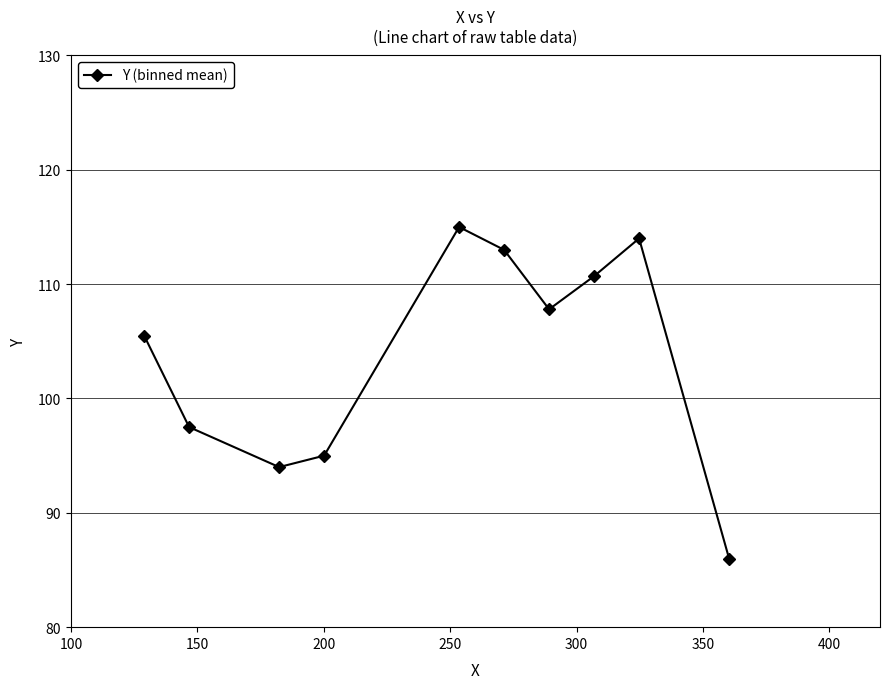

What is the smallest value displayed?

86.0